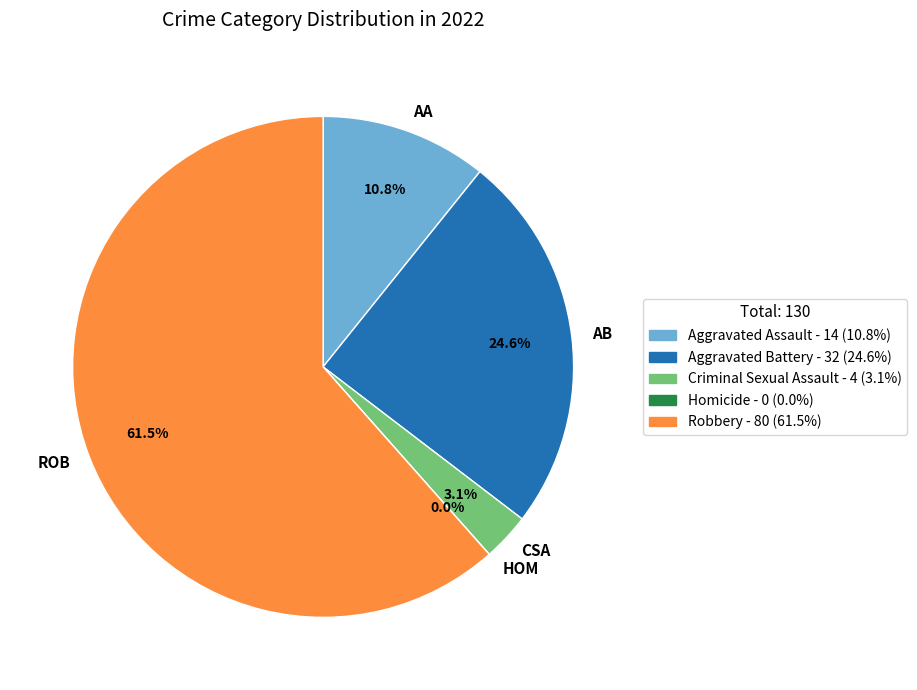

True or false: Criminal Sexual Assault accounts for 3% of the total.

True